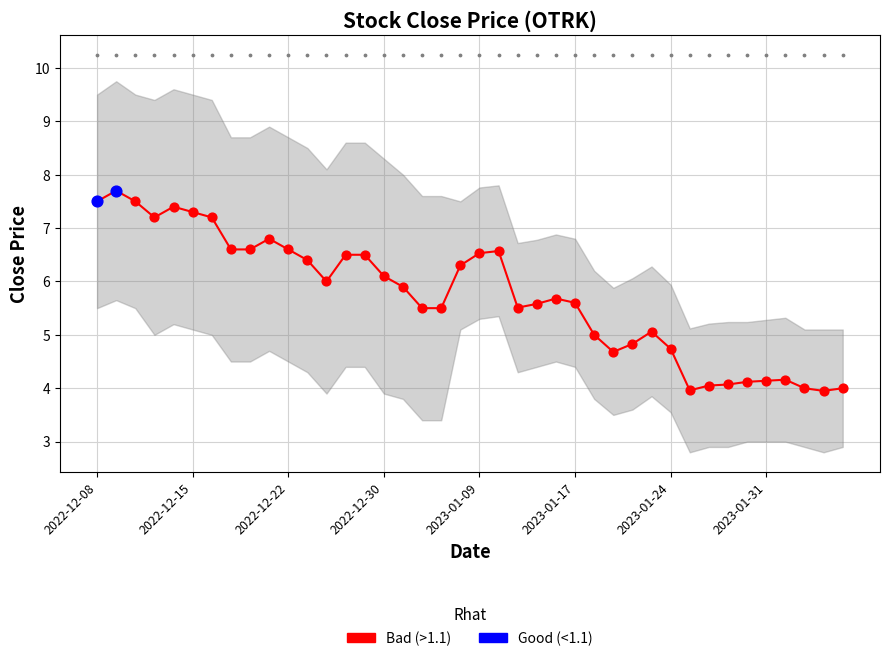

At how many categories does at least one series exceed 8?

16